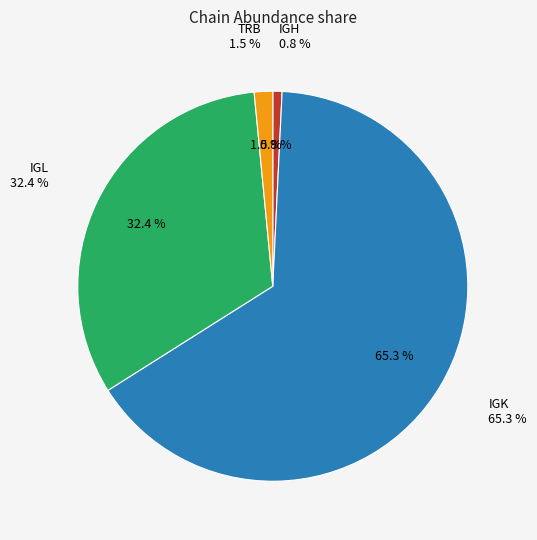

To the nearest percent, what portion does TRB represent?

2%